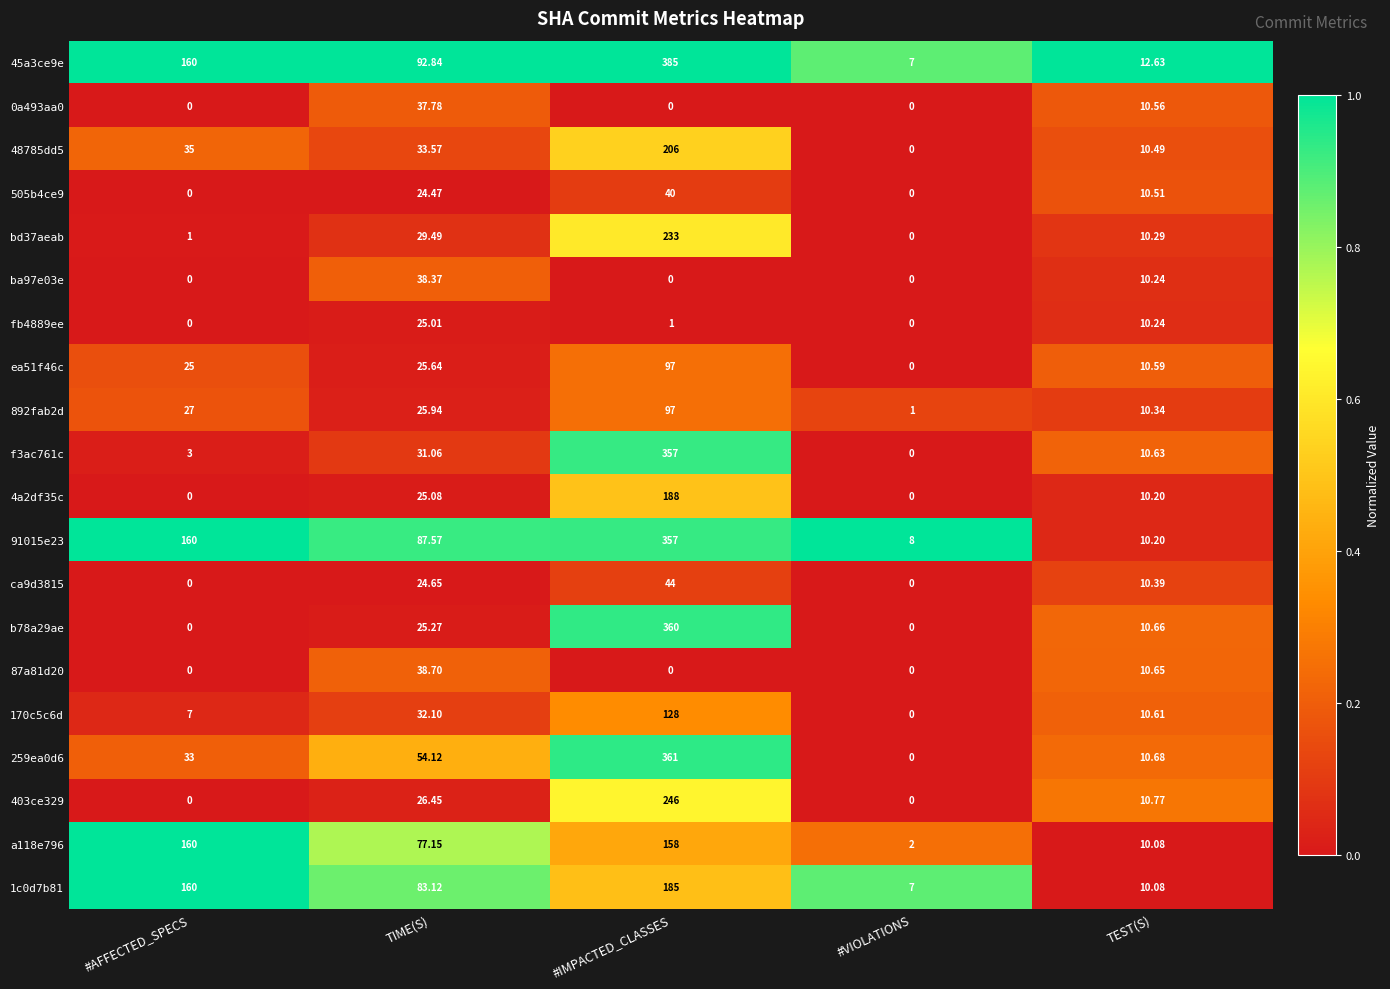

At which label is 505b4ce9 closest to 20?

TIME(S)